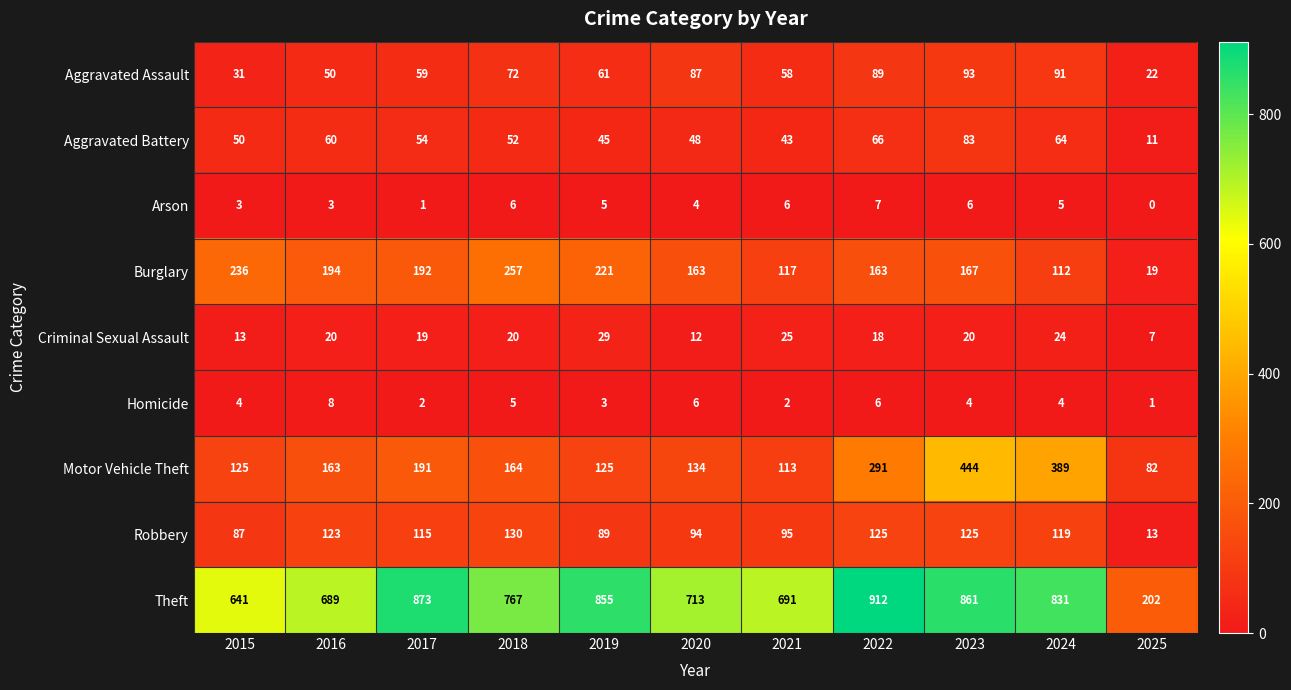

What is the spread (max minus min) of values at 2017?

872